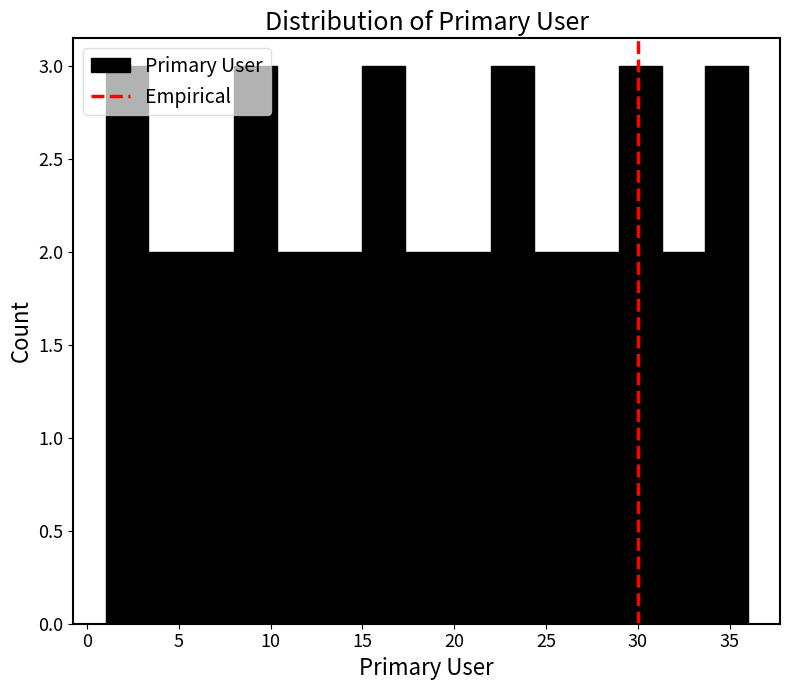

Reading left to right, list every bar in this chart as the range it spans on the x-axis followed by its height. Neither the bar edges nor the heights are printed on the chart, so give them approximately, as read against the axes.

1.0 to 3.5: 3
3.5 to 5.5: 2
5.5 to 8.0: 2
8.0 to 10.5: 3
10.5 to 12.5: 2
12.5 to 15.0: 2
15.0 to 17.5: 3
17.5 to 19.5: 2
19.5 to 22.0: 2
22.0 to 24.5: 3
24.5 to 26.5: 2
26.5 to 29.0: 2
29.0 to 31.5: 3
31.5 to 33.5: 2
33.5 to 36.0: 3